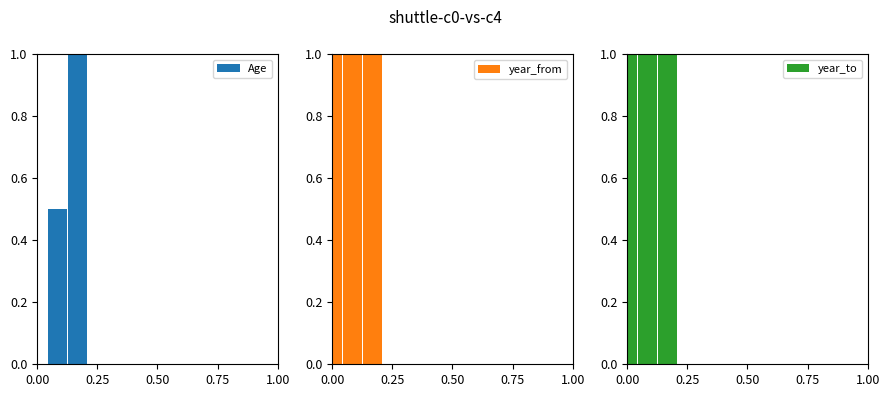

What is the spread (max minus min) of values at 0.00?

1.0